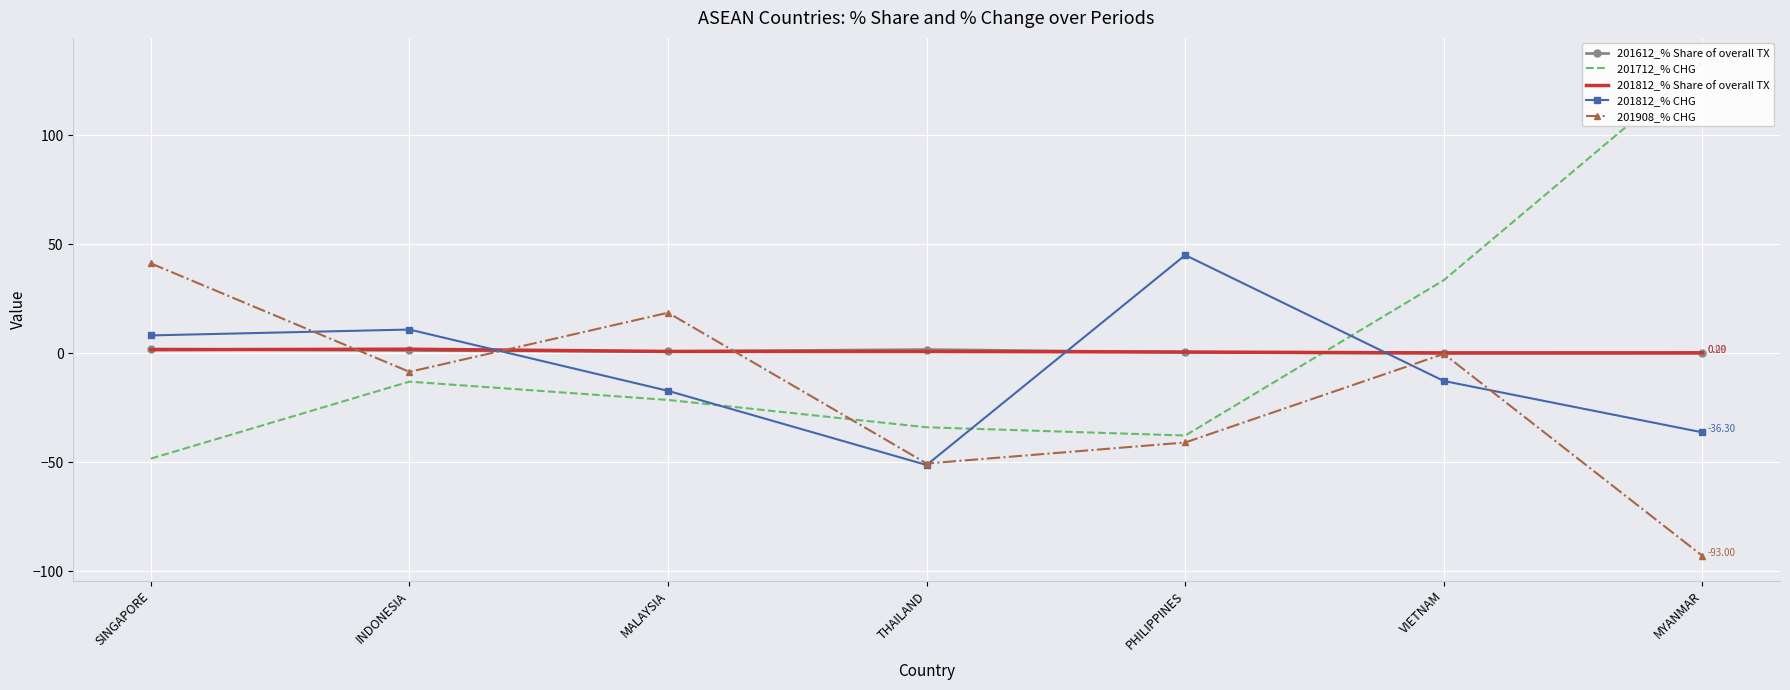

Between SINGAPORE and PHILIPPINES, which series saw the biggest shift?

201908_% CHG